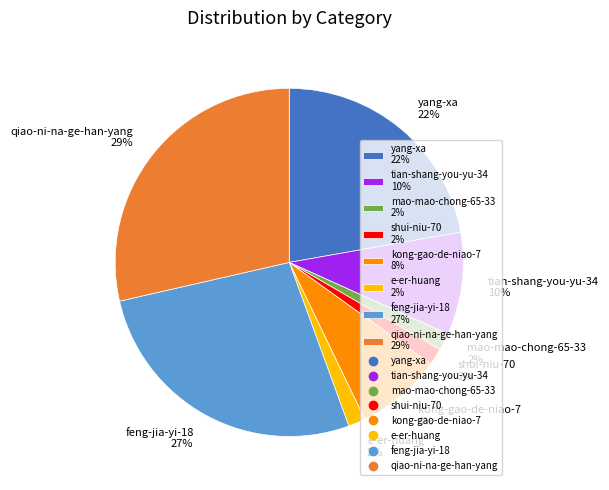

Is it true that feng-jia-yi-18 is 27% of the pie?

True